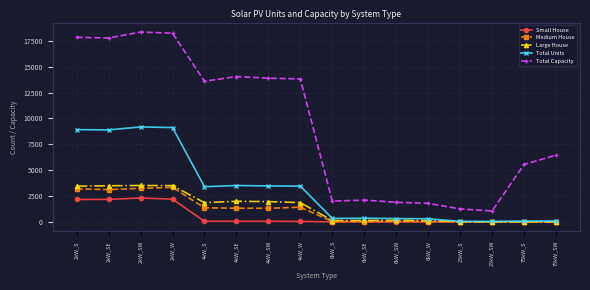

What position from the right is 2kW_S?

16